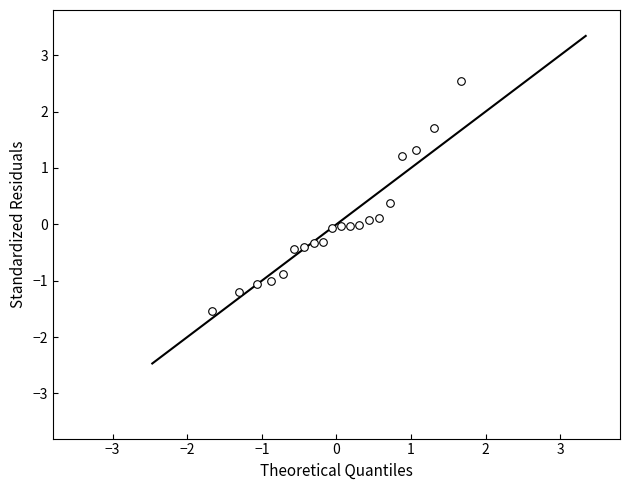

What is the range of X values (max minus min)?

3.3